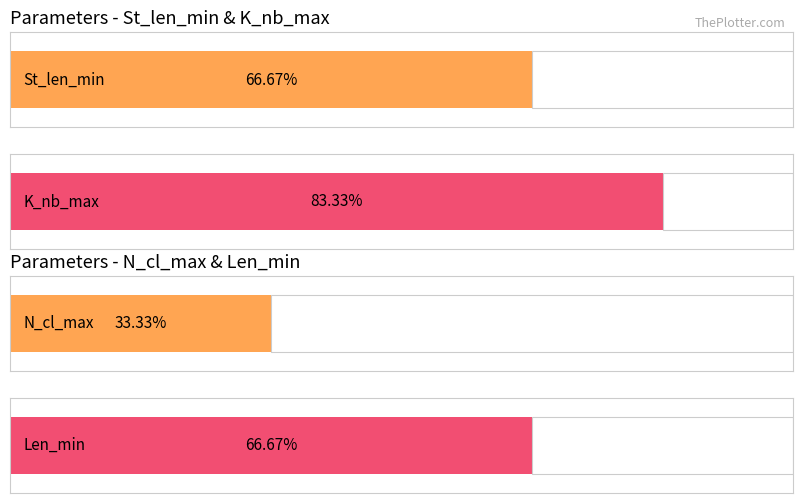

True or false: N_cl_max has a value of 5 at Median.

False